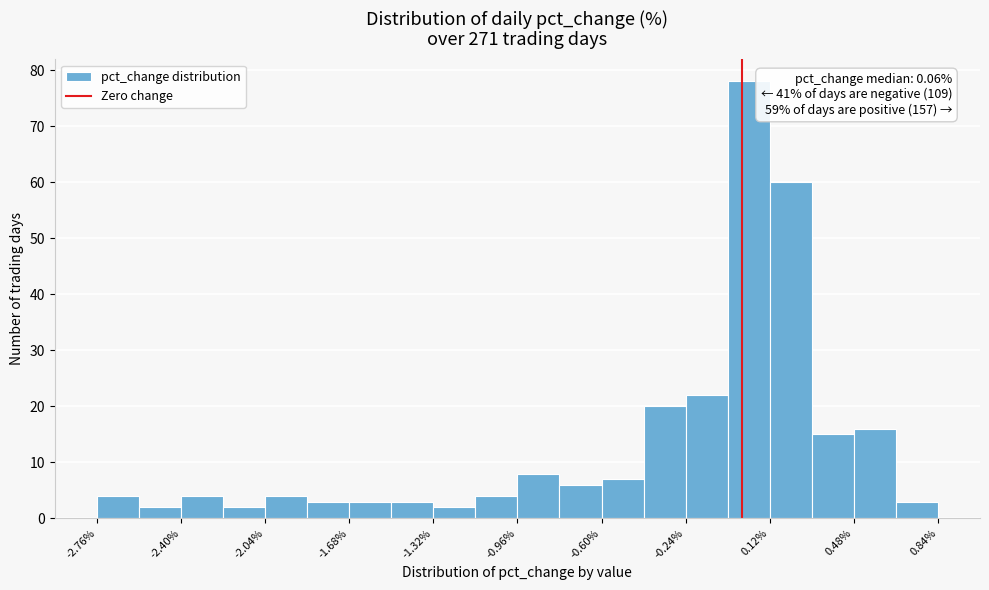

Read against the x-axis, roughly where is the centre of the tallest bar?

0.05